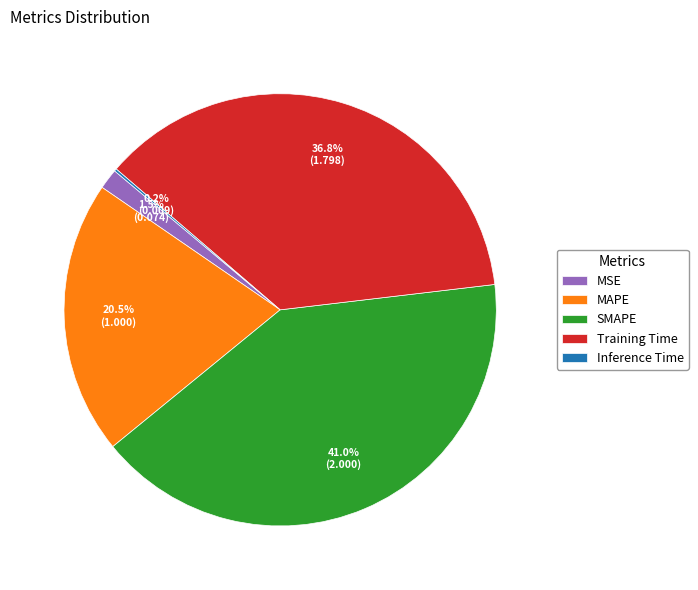

To the nearest percent, what is the average slice percentage?

20%